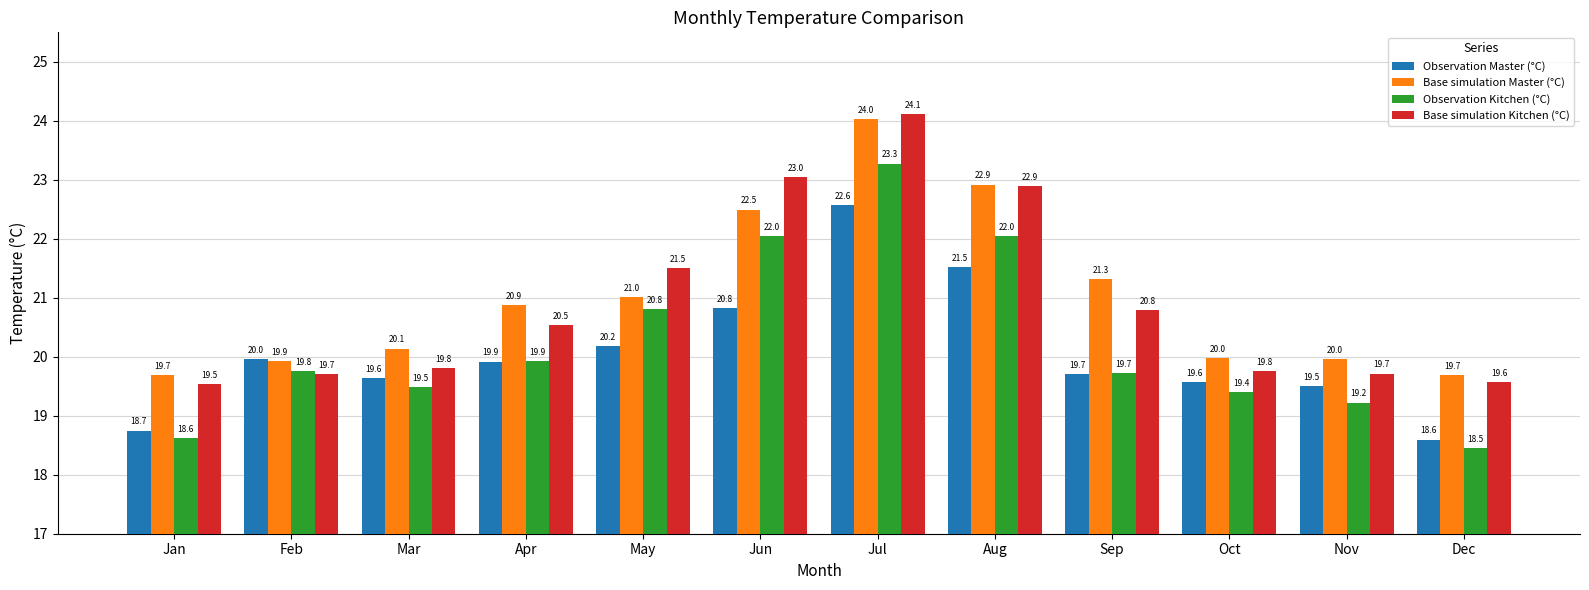

How many bars are there in each group?

4